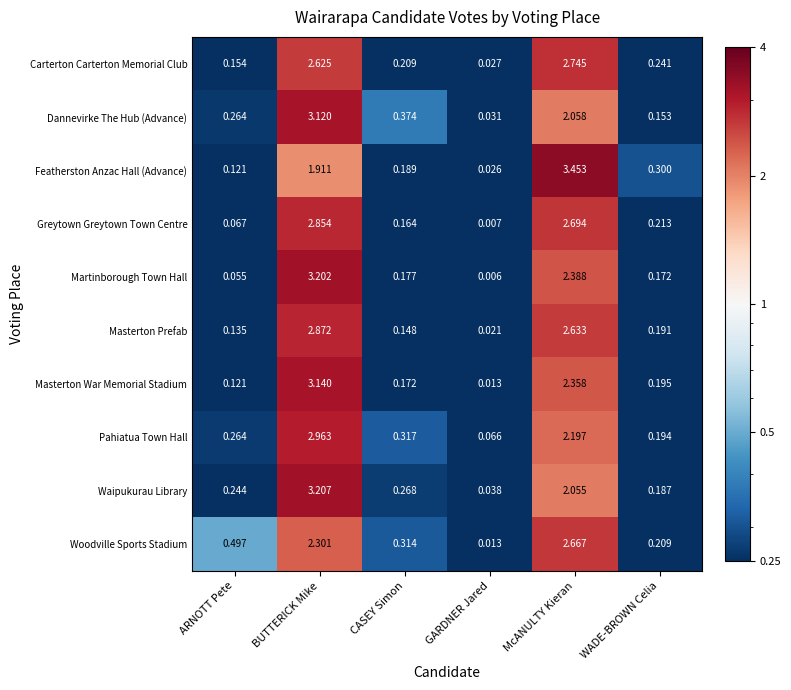

At which label is Carterton Carterton Memorial Club closest to 1?

WADE-BROWN Celia